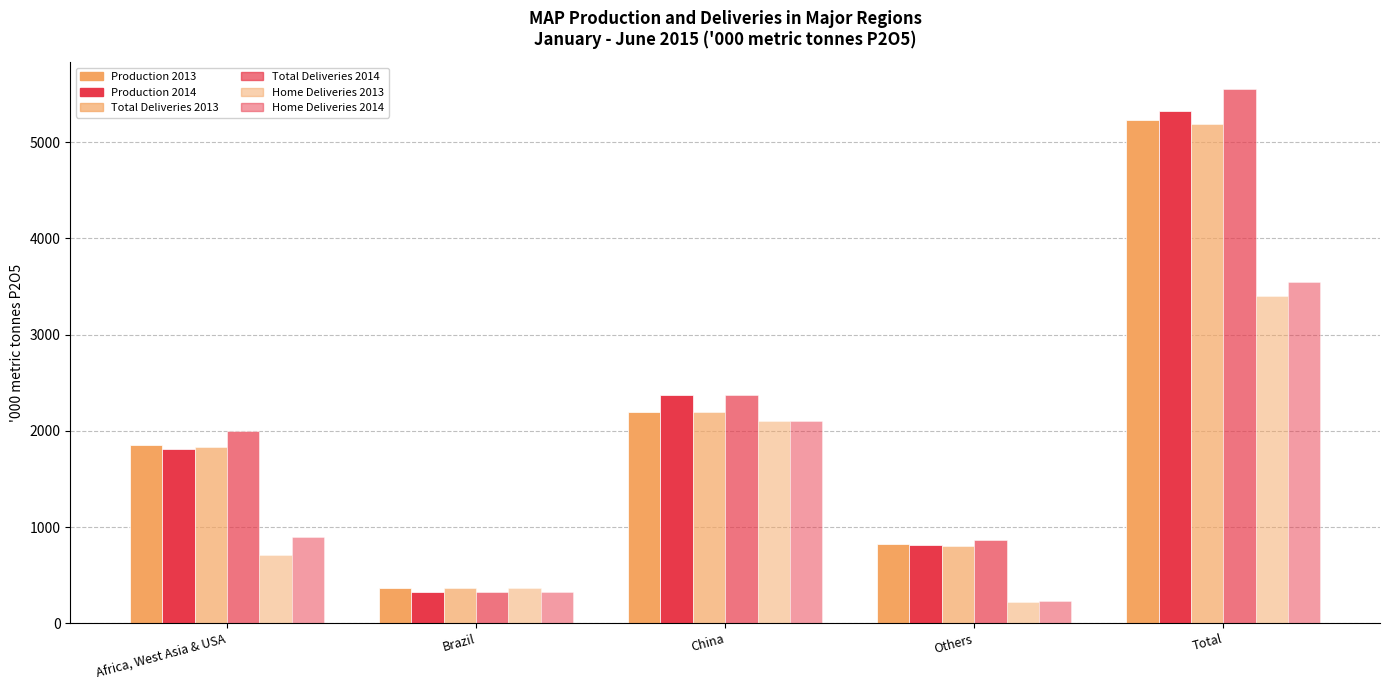

Reading right to left, extract all data points from this chart.

Production 2013: 5230.2	825.2	2191.8	363.9	1849.3
Production 2014: 5317.7	811.3	2370.8	322.4	1813.1
Total Deliveries 2013: 5191.8	807.6	2191.8	363.9	1828.5
Total Deliveries 2014: 5553.5	861.8	2370.8	322.4	1998.4
Home Deliveries 2013: 3399.8	222.6	2100.7	363.9	712.6
Home Deliveries 2014: 3542.9	231.3	2096.6	322.4	892.5